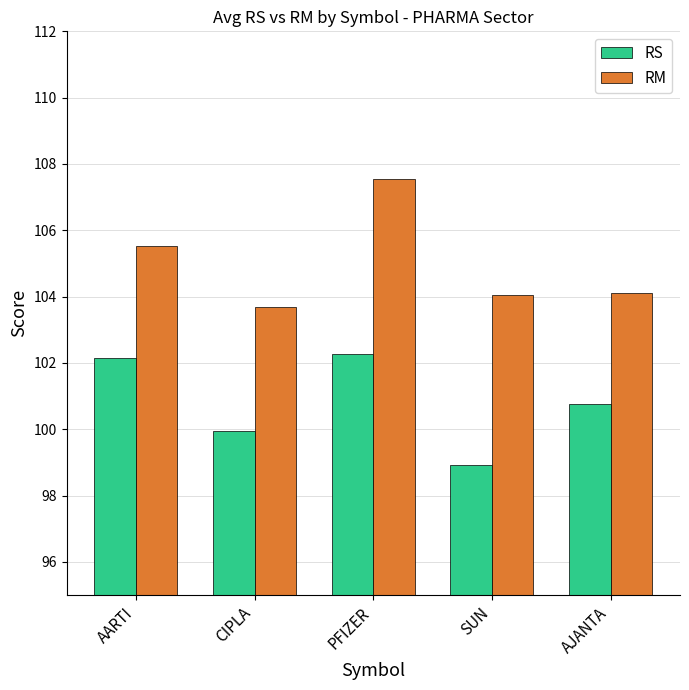

What are all the series names shown in the legend?

RS, RM